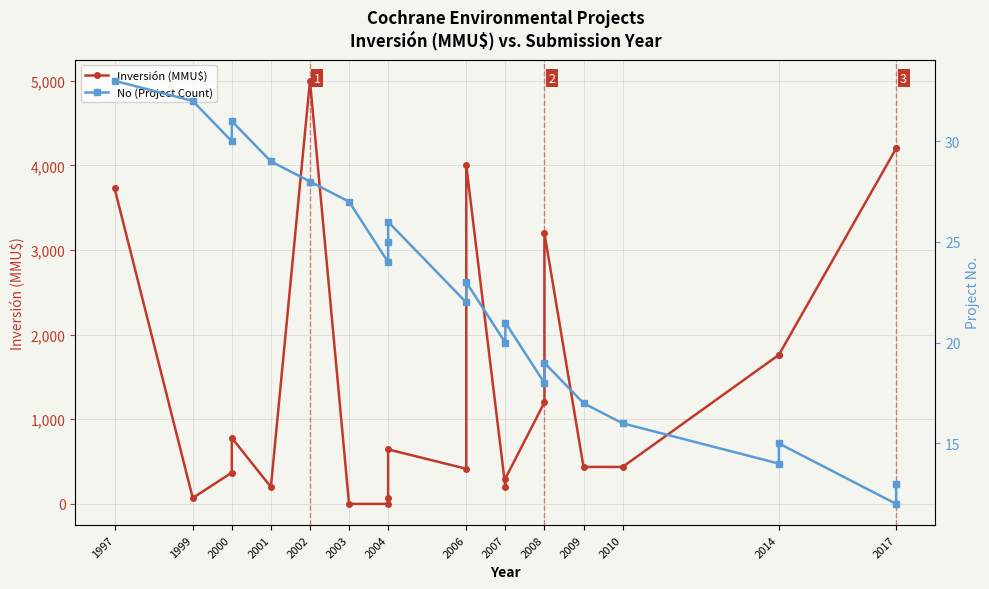

Is it true that Inversión (MMU$) equals 718 at 2009?

False